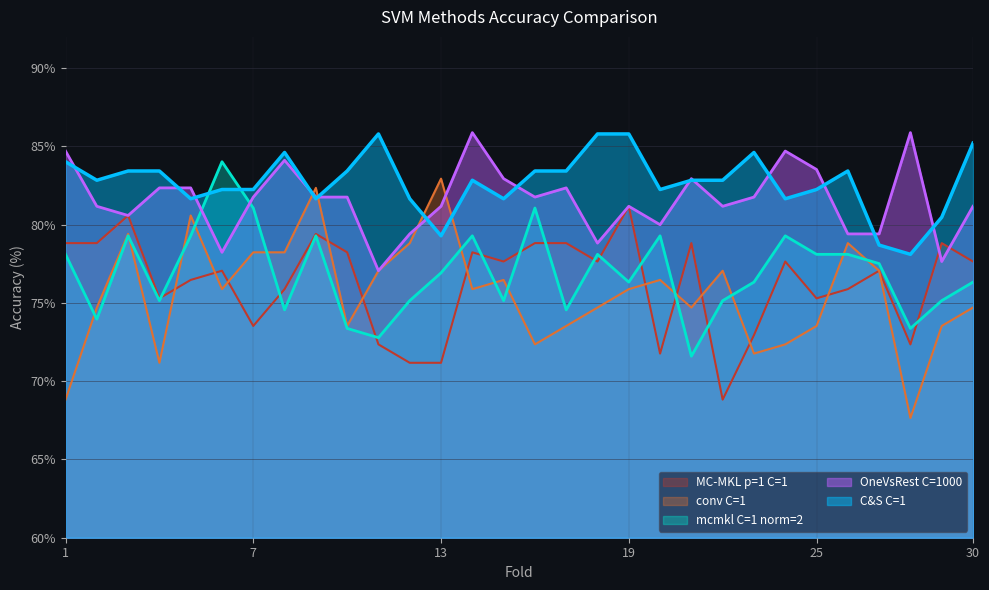

What is the average value of the conv C=1 series?

75.6